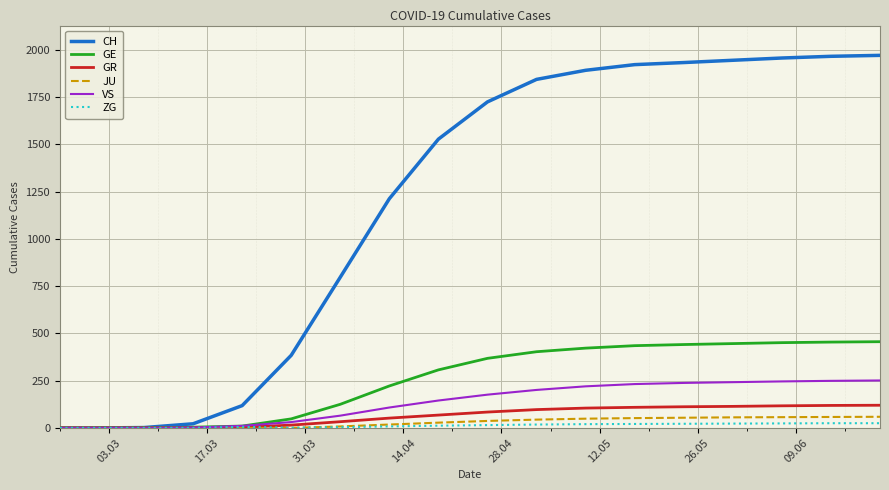

Which series has the largest total across all categories?

CH